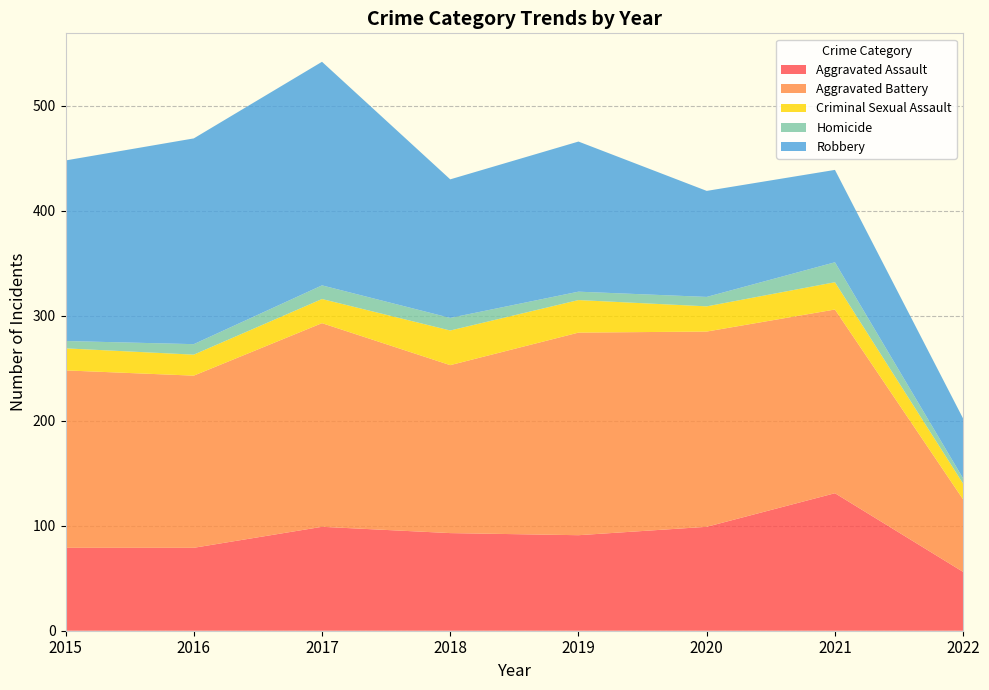

Reading left to right, transcribe all the data shown in this chart.

Aggravated Assault: 79	79	99	93	91	99	131	56
Aggravated Battery: 169	164	194	160	193	186	175	69
Criminal Sexual Assault: 21	20	23	33	31	24	26	15
Homicide: 7	10	13	12	8	9	19	5
Robbery: 172	196	213	132	143	101	88	57